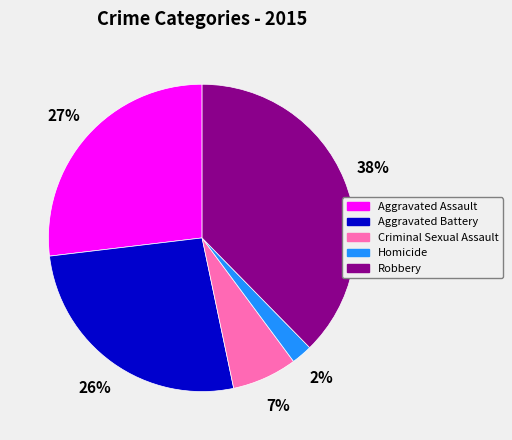

To the nearest percent, what portion does Aggravated Battery represent?

26%